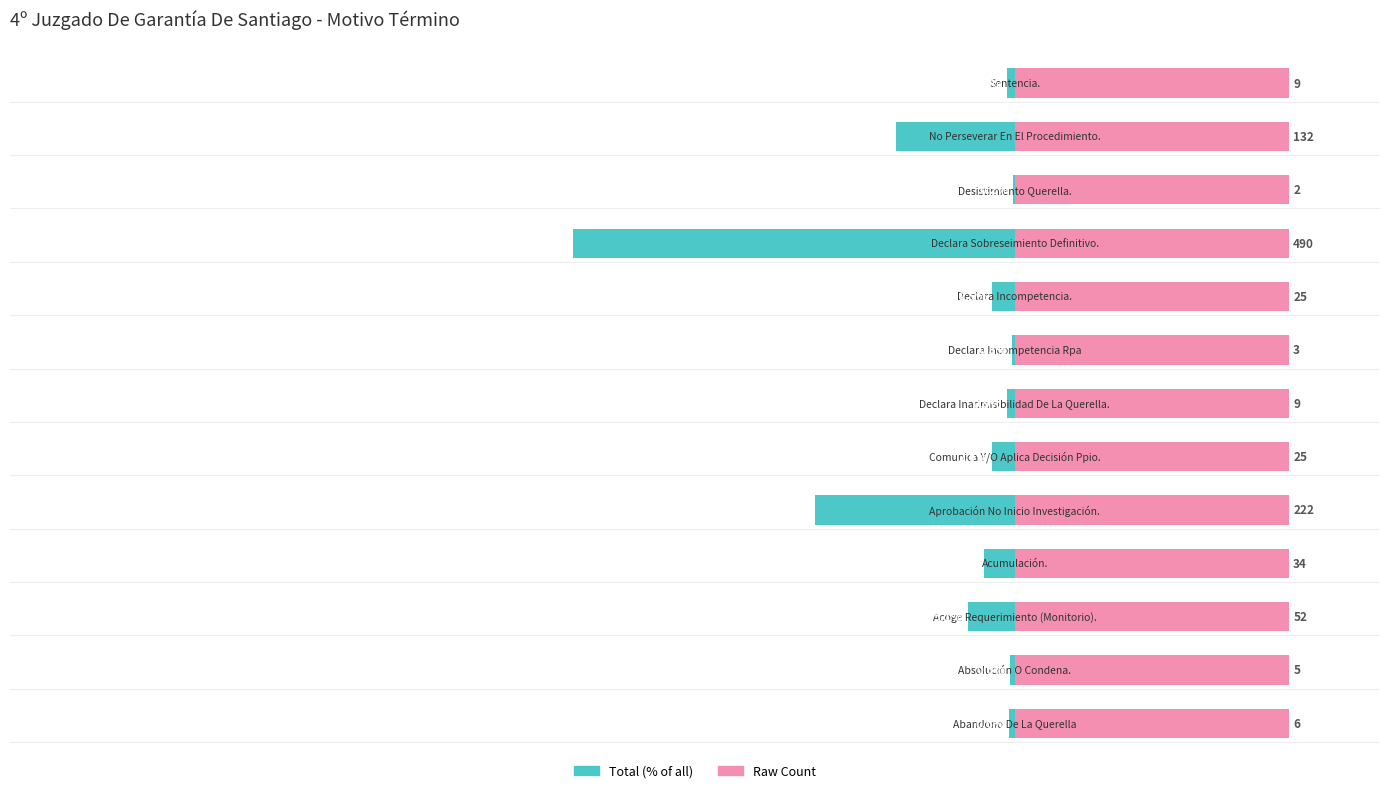

Does the chart contain stacked bars?

No